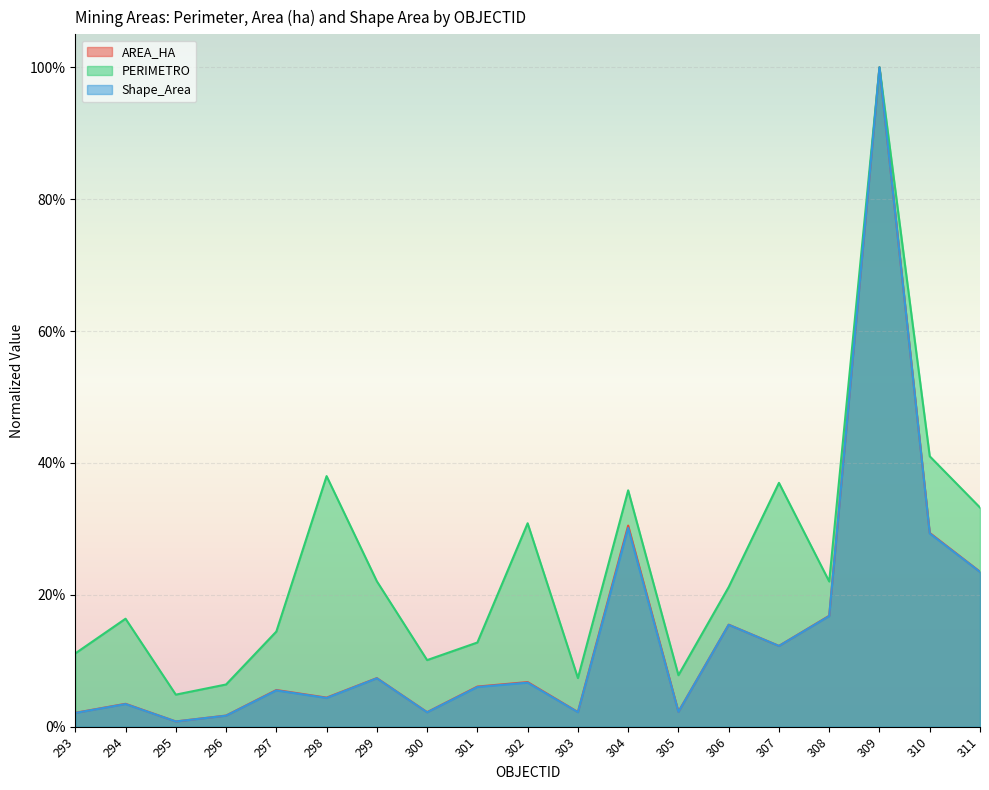

At 295, list the series in order from largest to smallest.

PERIMETRO, AREA_HA, Shape_Area